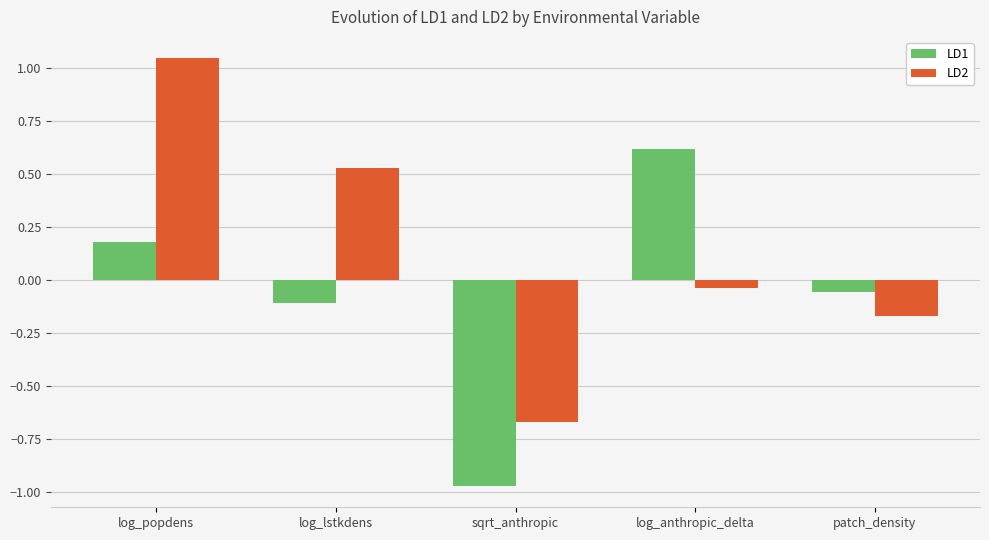

Is it true that LD1 equals 0.2 at log_popdens?

True